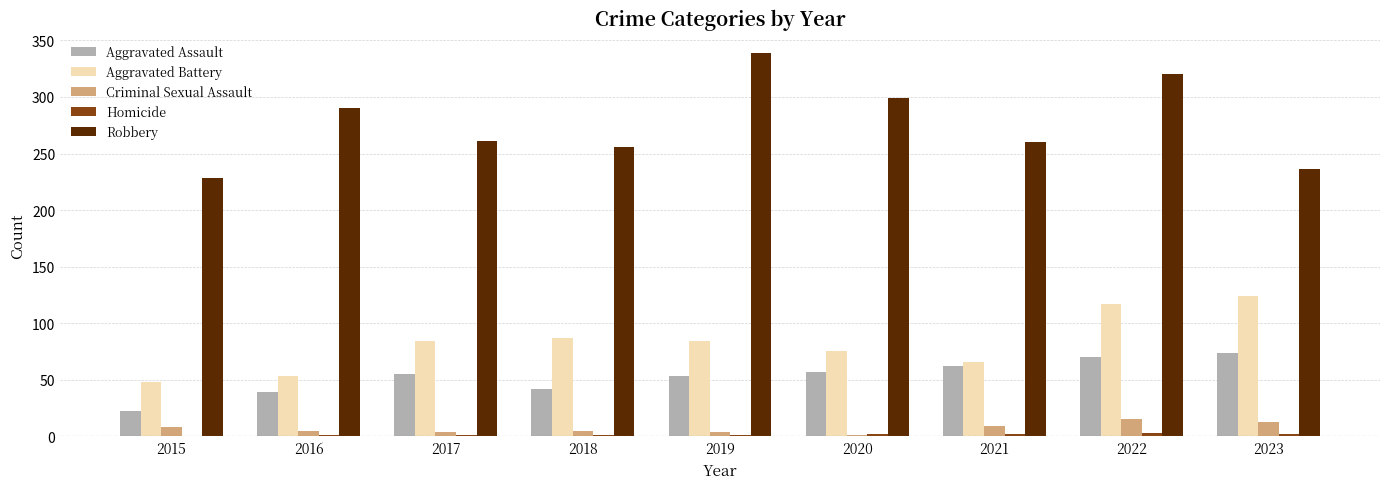

At which category is the sum across all series the highest?

2022